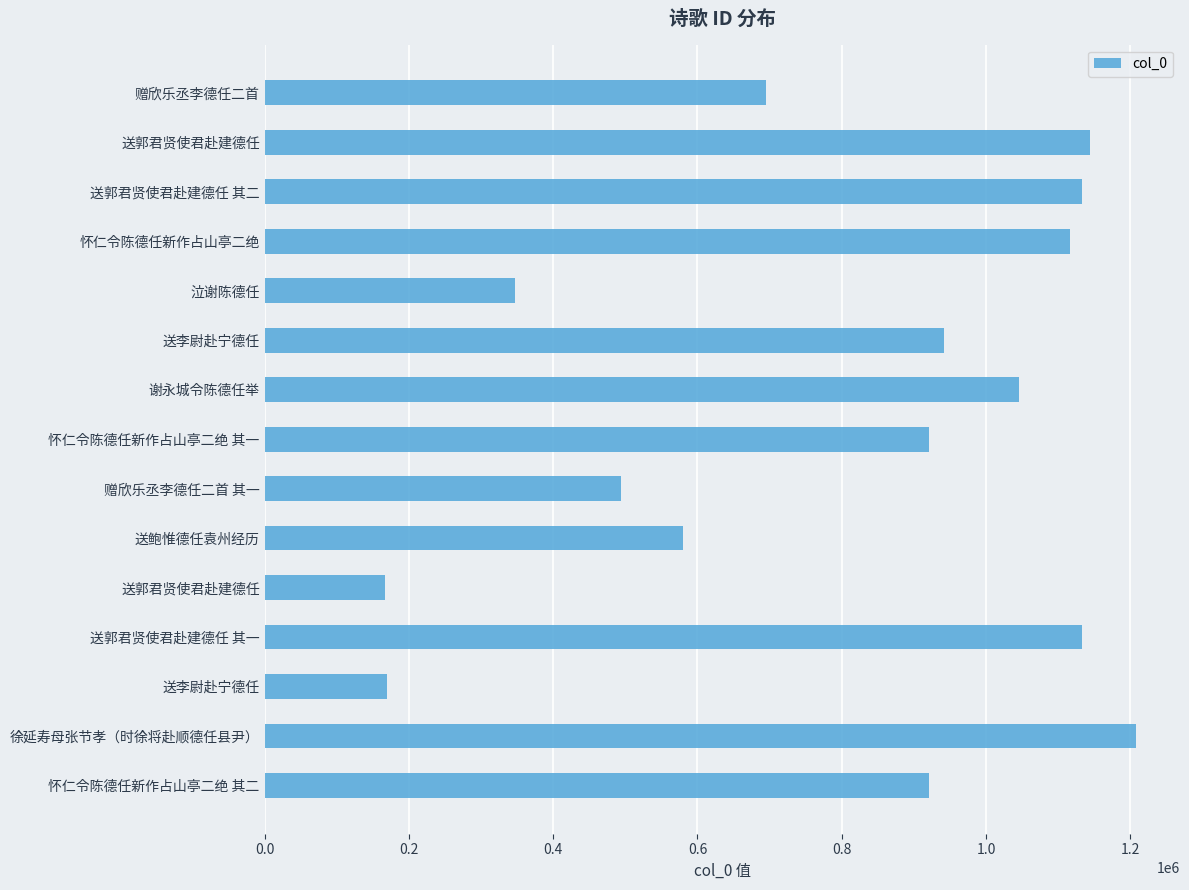

How many categories are shown in the chart?

15